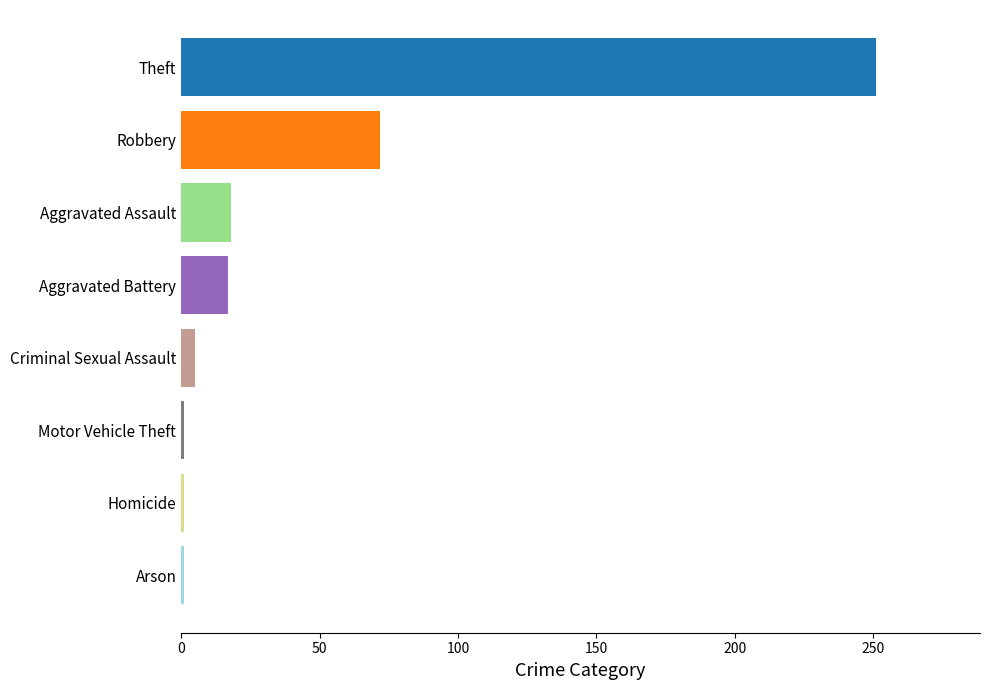

What is the label of the 4th bar from the top?

Aggravated Battery